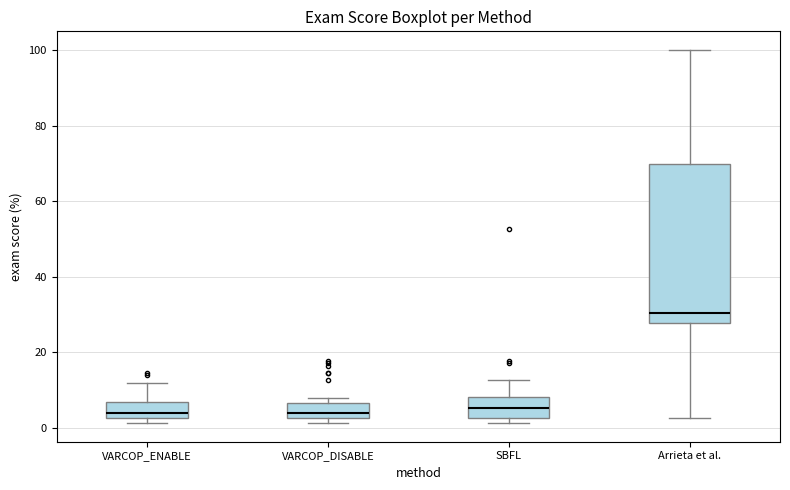

Where does the median line of the box for VARCOP_ENABLE sit on the y-axis? The values are not printed on the chart, so give them approximately, as read against the axis.

4